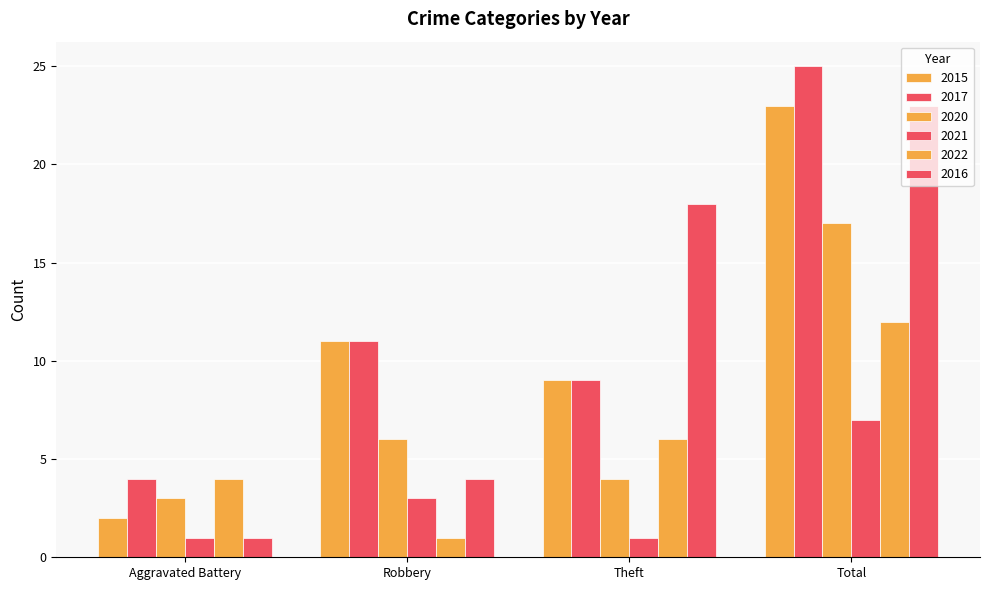

At which label is 2015 closest to 12?

Robbery